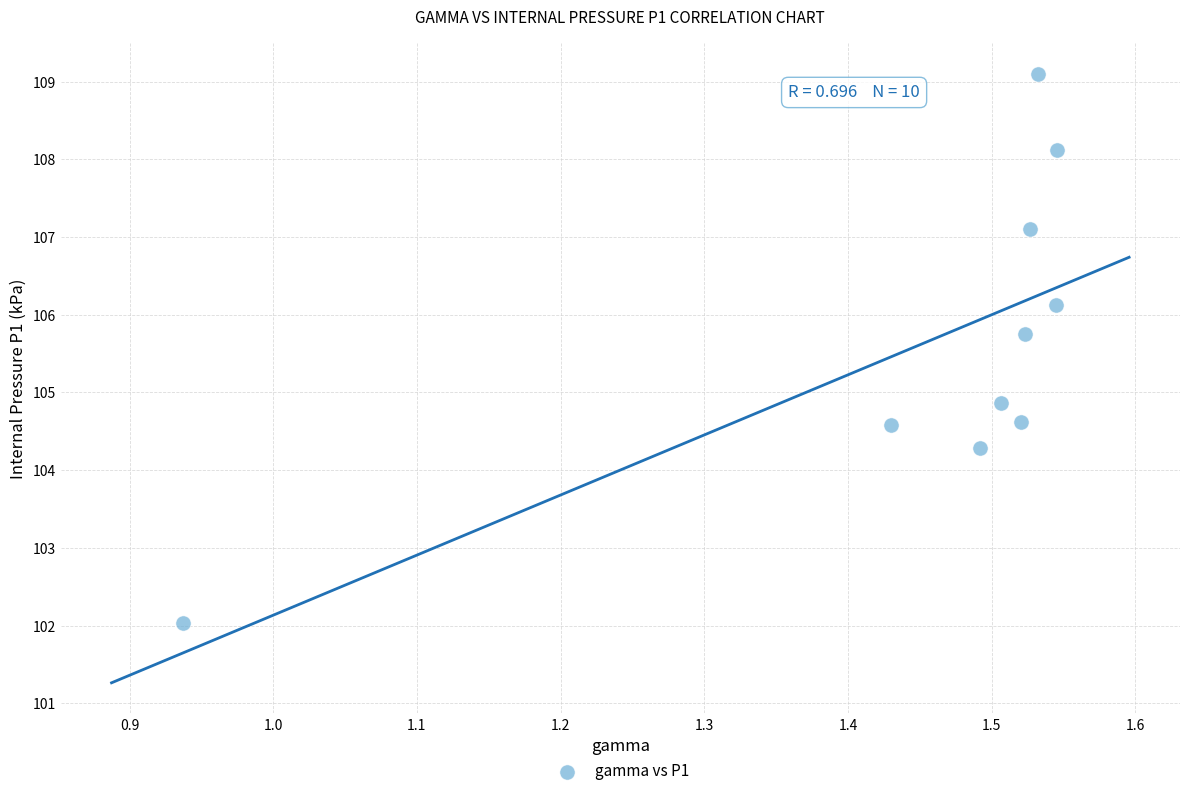

What Y value in the scatter plot is closest to 105?

104.9